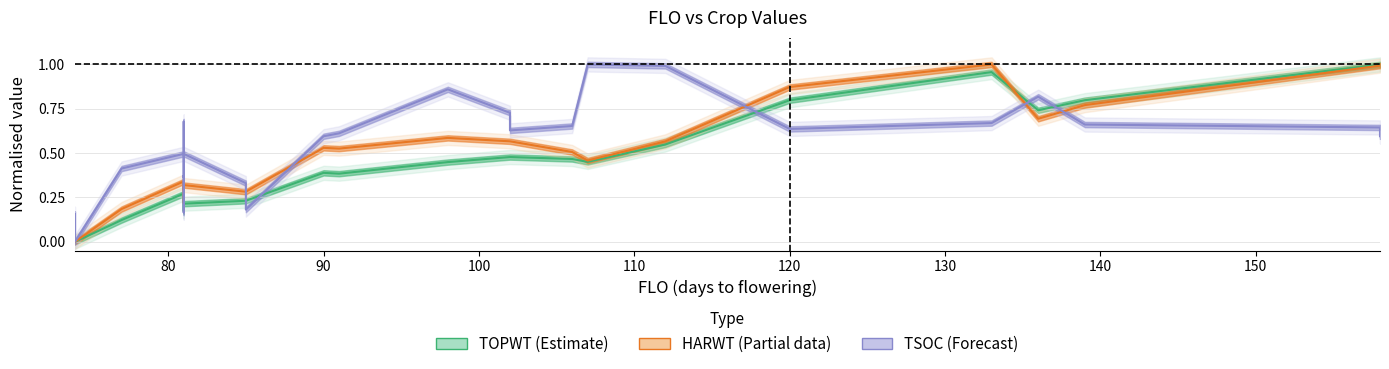

How many lines are shown in the chart?

3